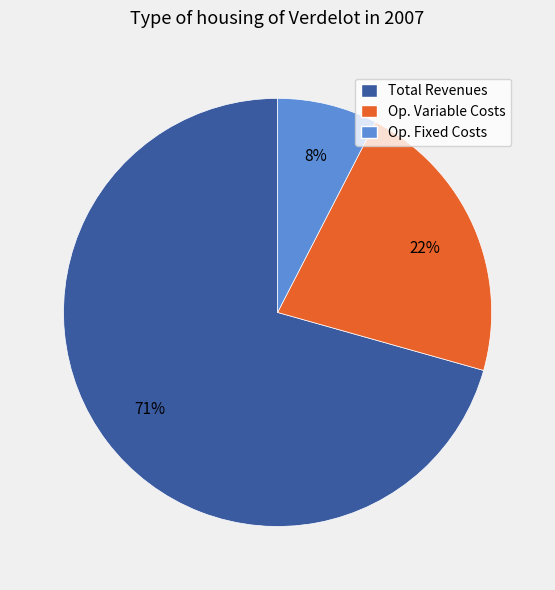

Count the number of slices in the pie.

3